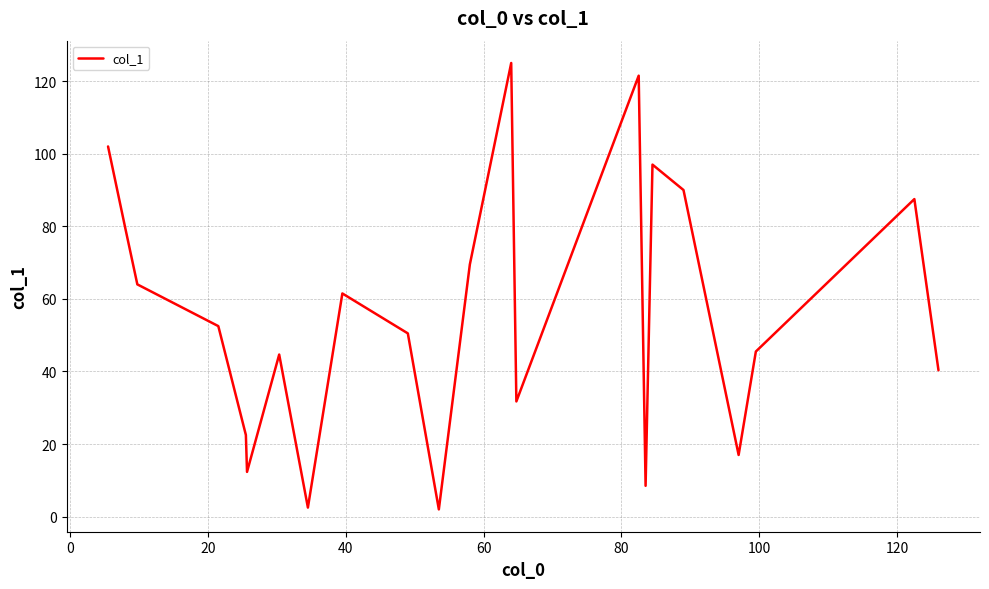

What is the greatest value displayed?

125.0